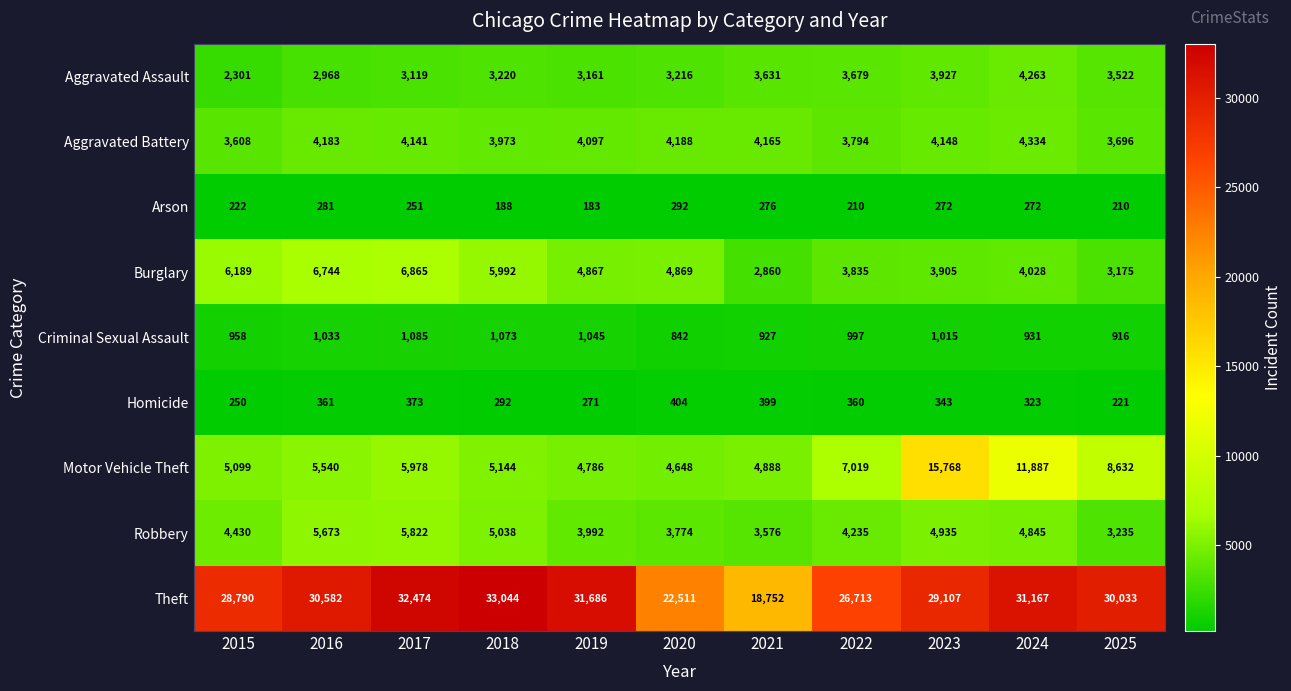

Rank the series at 2015 from lowest to highest value.

Arson, Homicide, Criminal Sexual Assault, Aggravated Assault, Aggravated Battery, Robbery, Motor Vehicle Theft, Burglary, Theft